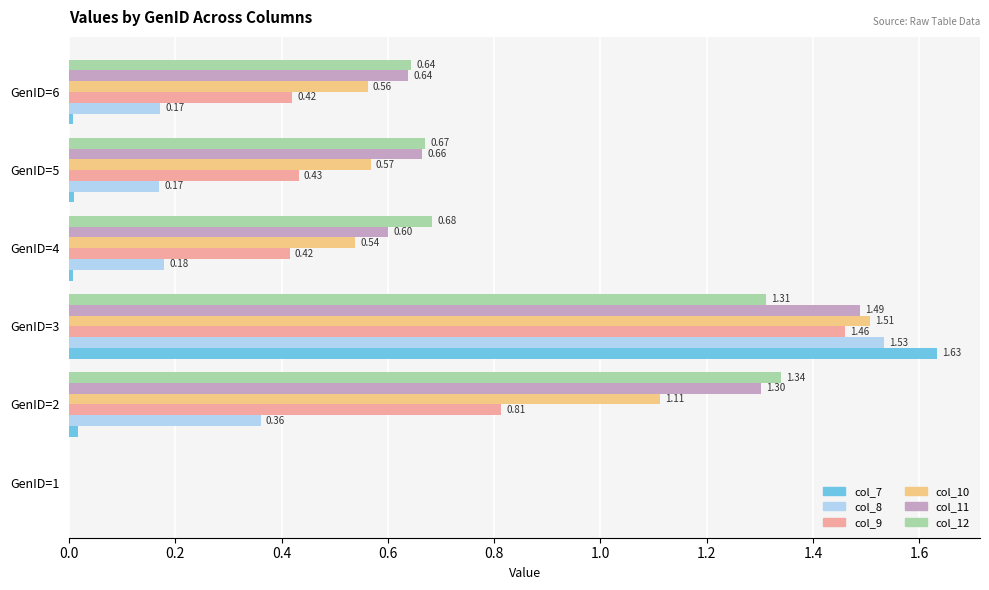

Which series changed the most between GenID=3 and GenID=5?

col_7